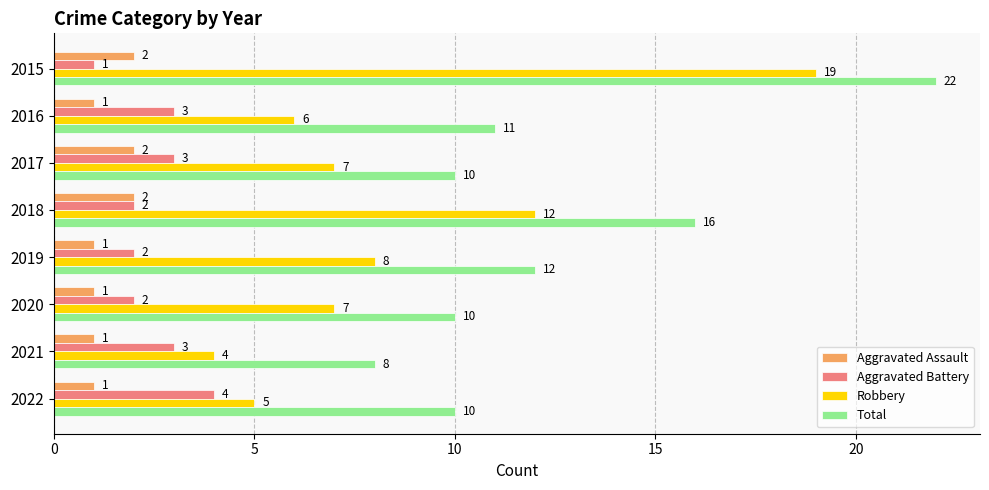

What is the sum of all Aggravated Battery values?

20